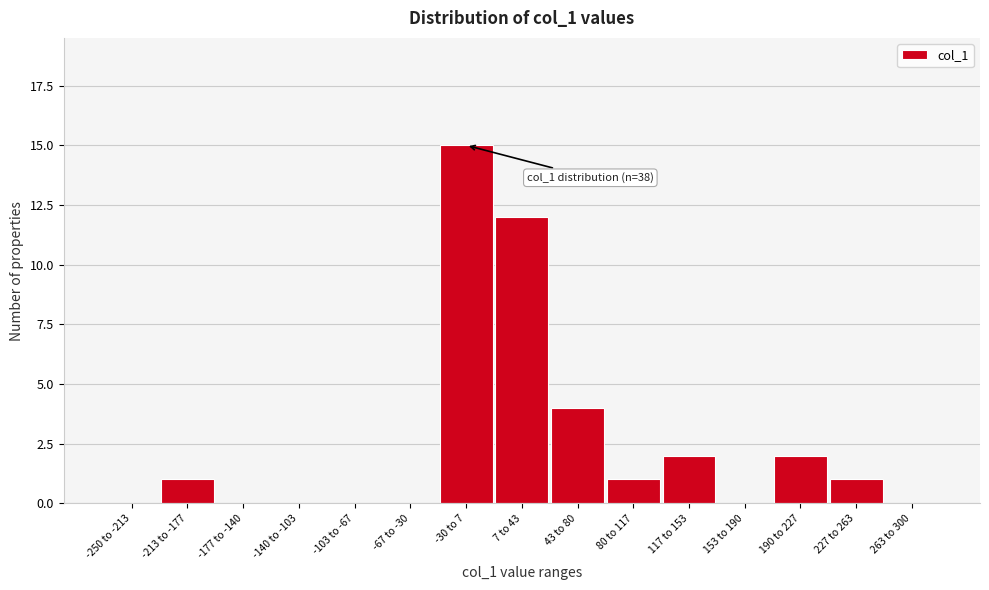

Reading left to right, extract all data points from this chart.

-250 to -213=0	-213 to -177=1	-177 to -140=0	-140 to -103=0	-103 to -67=0	-67 to -30=0	-30 to 7=15	7 to 43=12	43 to 80=4	80 to 117=1	117 to 153=2	153 to 190=0	190 to 227=2	227 to 263=1	263 to 300=0